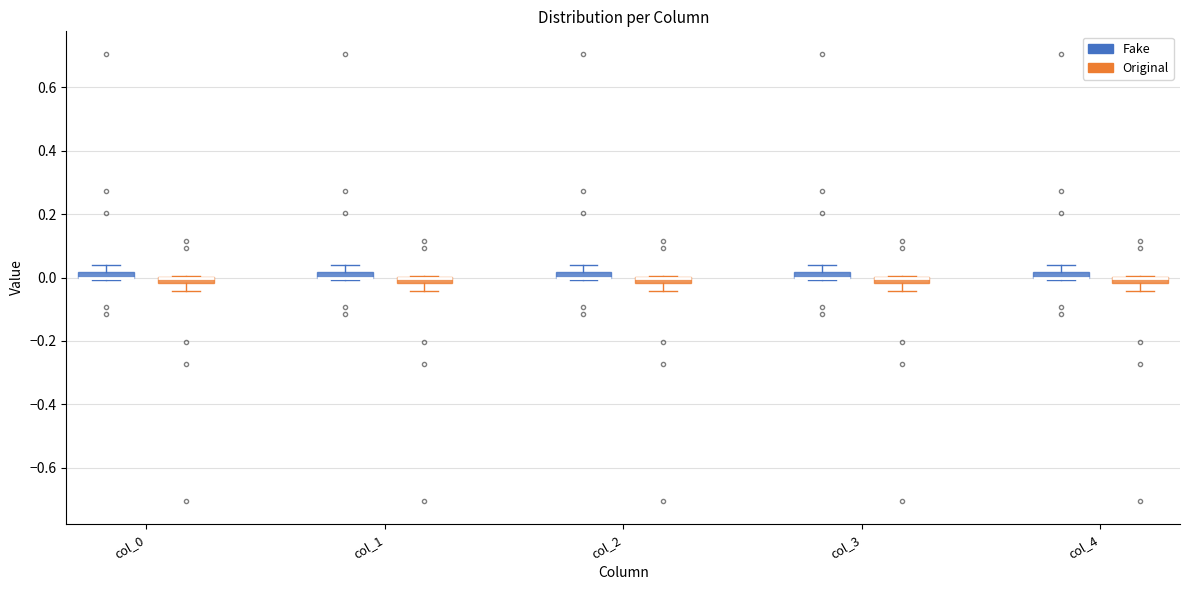

Where is the lower edge of the box for col_1 (Original) on the y-axis? The values are not printed on the chart, so give them approximately, as read against the axis.

-0.02